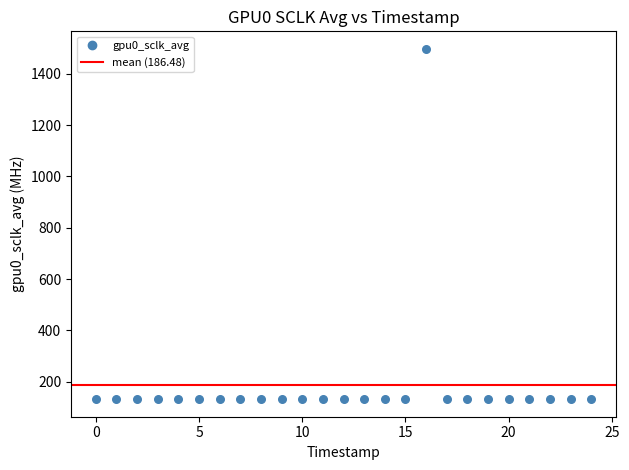

What is the range of Y values (max minus min)?

1365.9